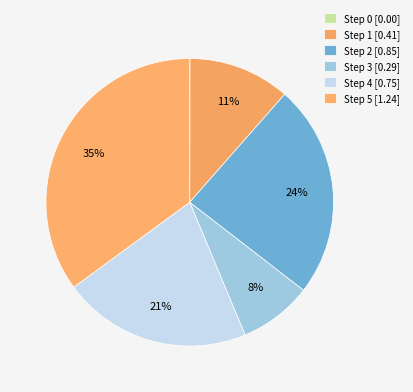

Is it true that Step 4 is 21% of the pie?

True